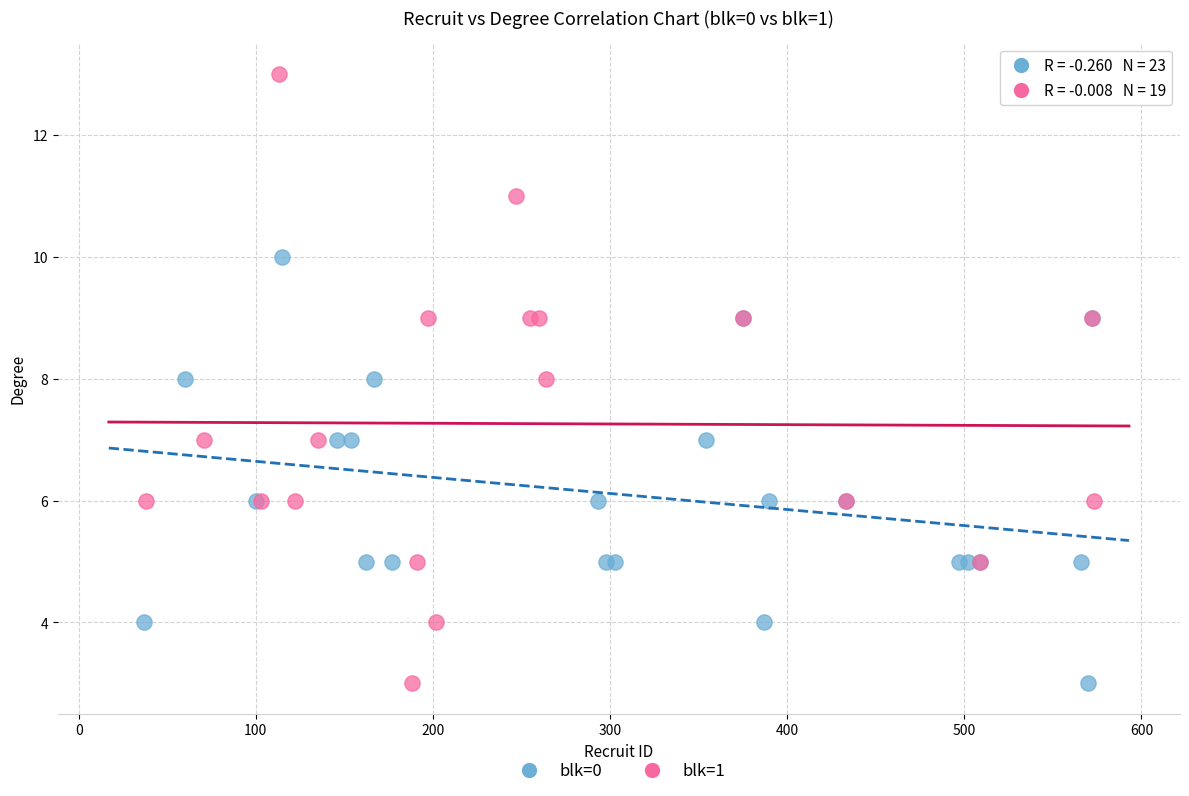

Which series has the widest spread of Y values?

blk=1